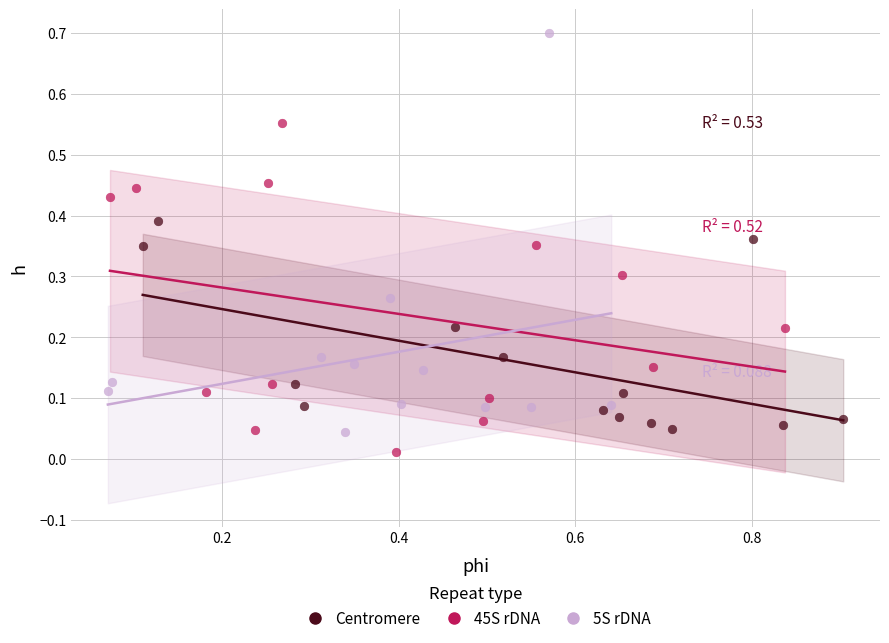

Which series has the largest Y range (max minus min)?

5S rDNA